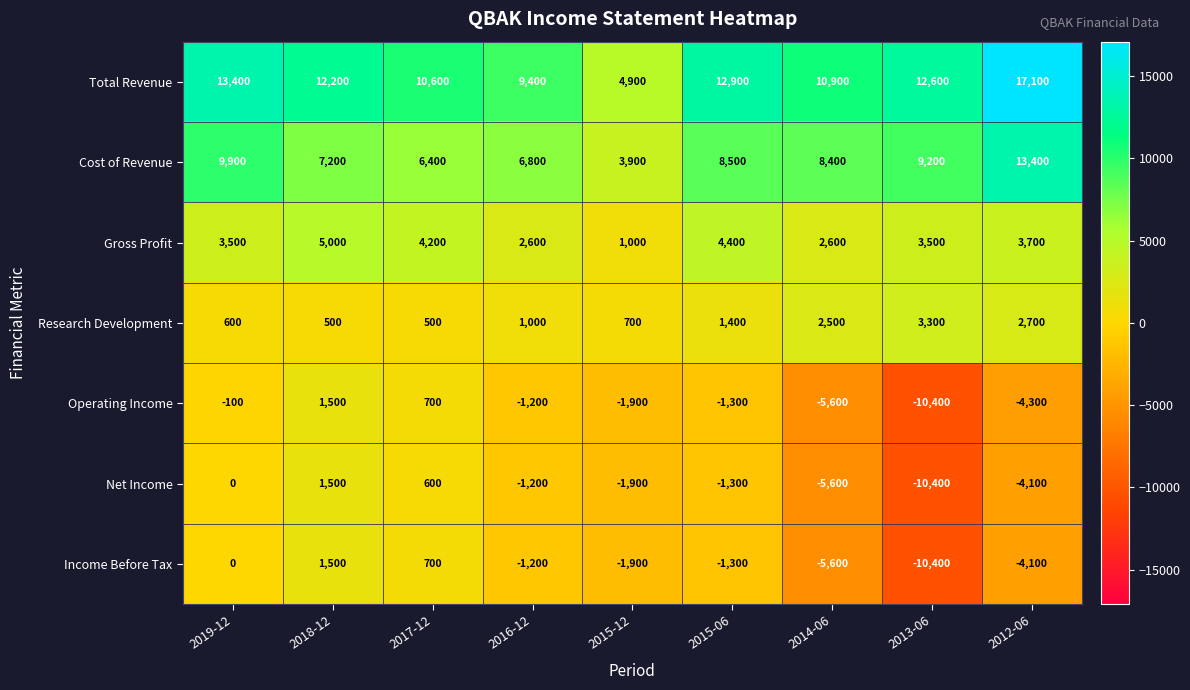

What is the difference between the maximum and second lowest values in the Net Income series?

7100